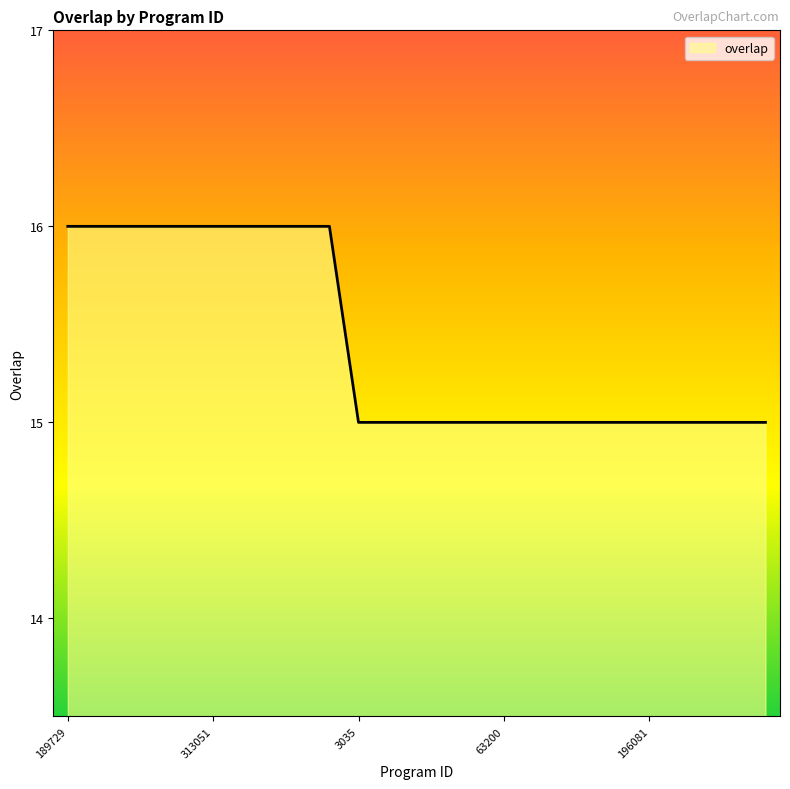

What is the greatest value displayed?

16